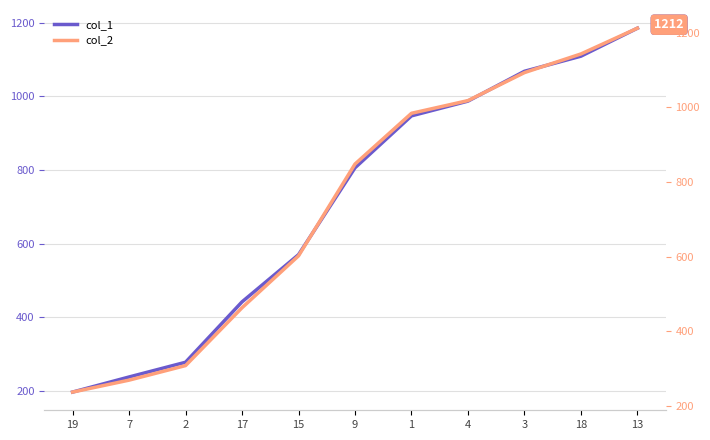

Which has a higher value, 17 or 3?

3